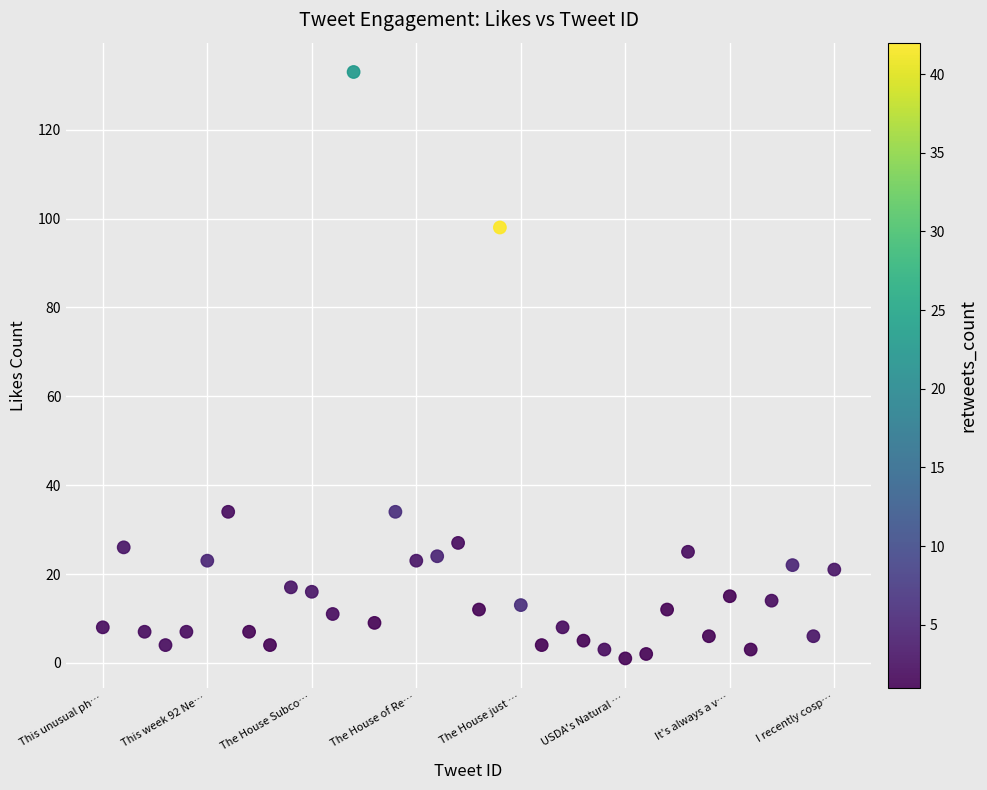

What Y value in the scatter plot is closest to 67?

98